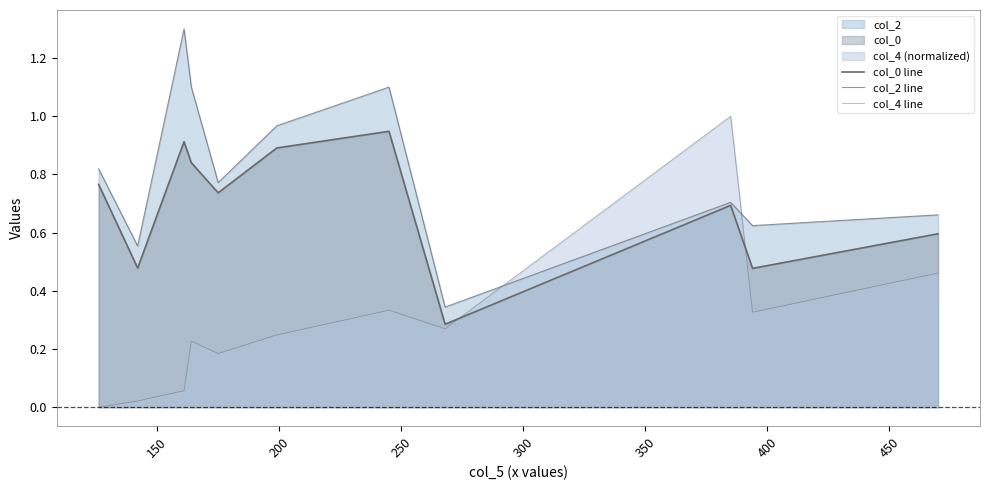

What is the lowest value of the col_2 line series?

0.3